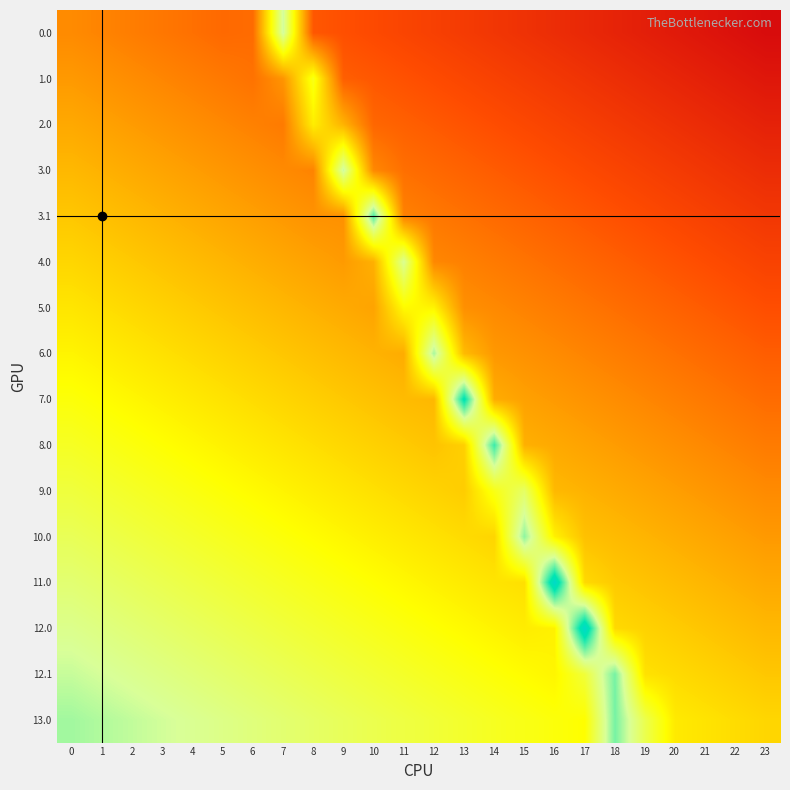

Reading right to left, list all the values displayed in this chart.

0.0: 23=0.0	22=0.0	21=0.0	20=0.0	19=0.1	18=0.1	17=0.1	16=0.1	15=0.1	14=0.1	13=0.1	12=0.2	11=0.2	10=0.2	9=0.2	8=0.2	7=0.8	6=0.3	5=0.3	4=0.3	3=0.3	2=0.3	1=0.3	0=0.3
1.0: 23=0.0	22=0.0	21=0.1	20=0.1	19=0.1	18=0.1	17=0.1	16=0.1	15=0.2	14=0.2	13=0.2	12=0.2	11=0.2	10=0.2	9=0.2	8=0.6	7=0.4	6=0.3	5=0.3	4=0.3	3=0.3	2=0.3	1=0.4	0=0.4
2.0: 23=0.1	22=0.1	21=0.1	20=0.1	19=0.1	18=0.1	17=0.2	16=0.2	15=0.2	14=0.2	13=0.2	12=0.2	11=0.2	10=0.3	9=0.4	8=0.6	7=0.3	6=0.3	5=0.3	4=0.3	3=0.4	2=0.4	1=0.4	0=0.4
3.0: 23=0.1	22=0.1	21=0.1	20=0.1	19=0.2	18=0.2	17=0.2	16=0.2	15=0.2	14=0.2	13=0.2	12=0.3	11=0.3	10=0.3	9=0.8	8=0.3	7=0.3	6=0.4	5=0.4	4=0.4	3=0.4	2=0.4	1=0.4	0=0.4
3.1: 23=0.1	22=0.2	21=0.2	20=0.2	19=0.2	18=0.2	17=0.2	16=0.2	15=0.3	14=0.3	13=0.3	12=0.3	11=0.3	10=0.9	9=0.4	8=0.4	7=0.4	6=0.4	5=0.4	4=0.4	3=0.4	2=0.4	1=0.5	0=0.5
4.0: 23=0.2	22=0.2	21=0.2	20=0.2	19=0.2	18=0.2	17=0.3	16=0.3	15=0.3	14=0.3	13=0.3	12=0.3	11=0.8	10=0.4	9=0.4	8=0.4	7=0.4	6=0.4	5=0.4	4=0.5	3=0.5	2=0.5	1=0.5	0=0.5
5.0: 23=0.2	22=0.2	21=0.2	20=0.2	19=0.3	18=0.3	17=0.3	16=0.3	15=0.3	14=0.3	13=0.4	12=0.6	11=0.6	10=0.4	9=0.4	8=0.4	7=0.4	6=0.5	5=0.5	4=0.5	3=0.5	2=0.5	1=0.5	0=0.5
6.0: 23=0.2	22=0.3	21=0.3	20=0.3	19=0.3	18=0.3	17=0.3	16=0.3	15=0.4	14=0.4	13=0.4	12=0.8	11=0.4	10=0.4	9=0.4	8=0.5	7=0.5	6=0.5	5=0.5	4=0.5	3=0.5	2=0.5	1=0.6	0=0.6
7.0: 23=0.3	22=0.3	21=0.3	20=0.3	19=0.3	18=0.3	17=0.4	16=0.4	15=0.4	14=0.4	13=1.0	12=0.4	11=0.4	10=0.5	9=0.5	8=0.5	7=0.5	6=0.5	5=0.5	4=0.6	3=0.6	2=0.6	1=0.6	0=0.6
8.0: 23=0.3	22=0.3	21=0.3	20=0.4	19=0.4	18=0.4	17=0.4	16=0.4	15=0.4	14=0.9	13=0.5	12=0.5	11=0.5	10=0.5	9=0.5	8=0.5	7=0.5	6=0.6	5=0.6	4=0.6	3=0.6	2=0.6	1=0.6	0=0.6
9.0: 23=0.3	22=0.4	21=0.4	20=0.4	19=0.4	18=0.4	17=0.4	16=0.4	15=0.7	14=0.6	13=0.5	12=0.5	11=0.5	10=0.5	9=0.5	8=0.6	7=0.6	6=0.6	5=0.6	4=0.6	3=0.6	2=0.7	1=0.7	0=0.7
10.0: 23=0.4	22=0.4	21=0.4	20=0.4	19=0.4	18=0.4	17=0.5	16=0.6	15=0.9	14=0.5	13=0.5	12=0.5	11=0.6	10=0.6	9=0.6	8=0.6	7=0.6	6=0.6	5=0.6	4=0.7	3=0.7	2=0.7	1=0.7	0=0.7
11.0: 23=0.4	22=0.4	21=0.4	20=0.5	19=0.5	18=0.5	17=0.5	16=1.1	15=0.5	14=0.5	13=0.6	12=0.6	11=0.6	10=0.6	9=0.6	8=0.6	7=0.6	6=0.7	5=0.7	4=0.7	3=0.7	2=0.7	1=0.7	0=0.7
12.0: 23=0.4	22=0.5	21=0.5	20=0.5	19=0.5	18=0.5	17=1.1	16=0.6	15=0.6	14=0.6	13=0.6	12=0.6	11=0.6	10=0.6	9=0.6	8=0.7	7=0.7	6=0.7	5=0.7	4=0.7	3=0.7	2=0.8	1=0.8	0=0.8
12.1: 23=0.5	22=0.5	21=0.5	20=0.5	19=0.5	18=0.9	17=0.7	16=0.6	15=0.6	14=0.6	13=0.6	12=0.6	11=0.7	10=0.7	9=0.7	8=0.7	7=0.7	6=0.7	5=0.7	4=0.8	3=0.8	2=0.8	1=0.8	0=0.8
13.0: 23=0.5	22=0.5	21=0.5	20=0.6	19=0.7	18=0.9	17=0.6	16=0.6	15=0.6	14=0.6	13=0.7	12=0.7	11=0.7	10=0.7	9=0.7	8=0.7	7=0.7	6=0.8	5=0.8	4=0.8	3=0.8	2=0.8	1=0.8	0=0.8